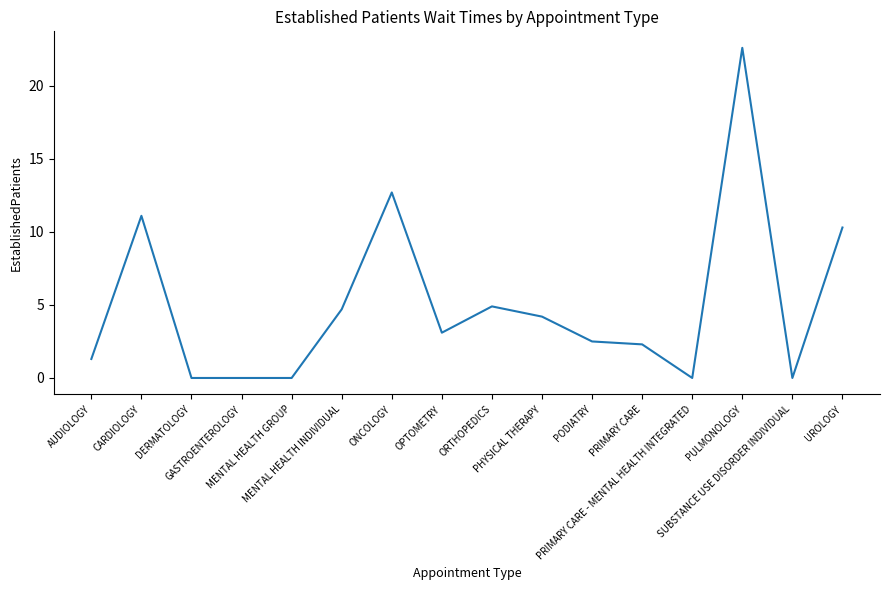

What is the difference between the second highest and minimum values?

12.7